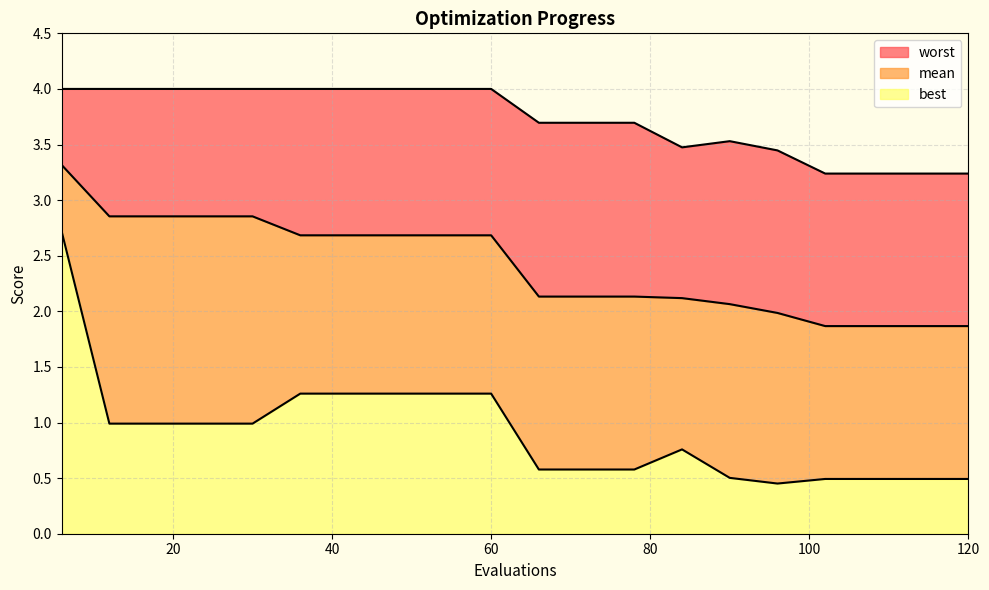

What is the difference between the highest and lowest values at 42?

2.7